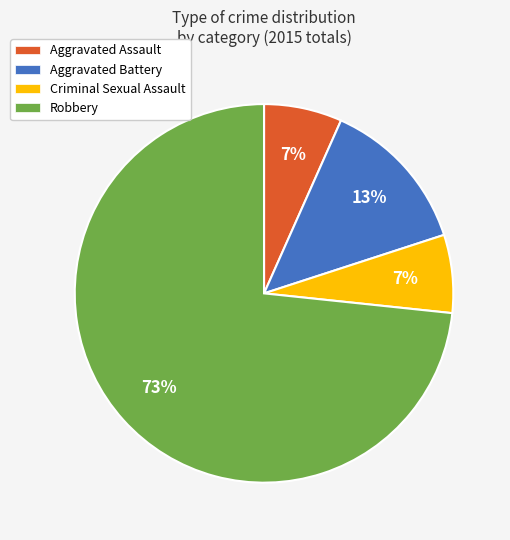

To the nearest percent, what is the combined percentage of Robbery and Criminal Sexual Assault?

80%